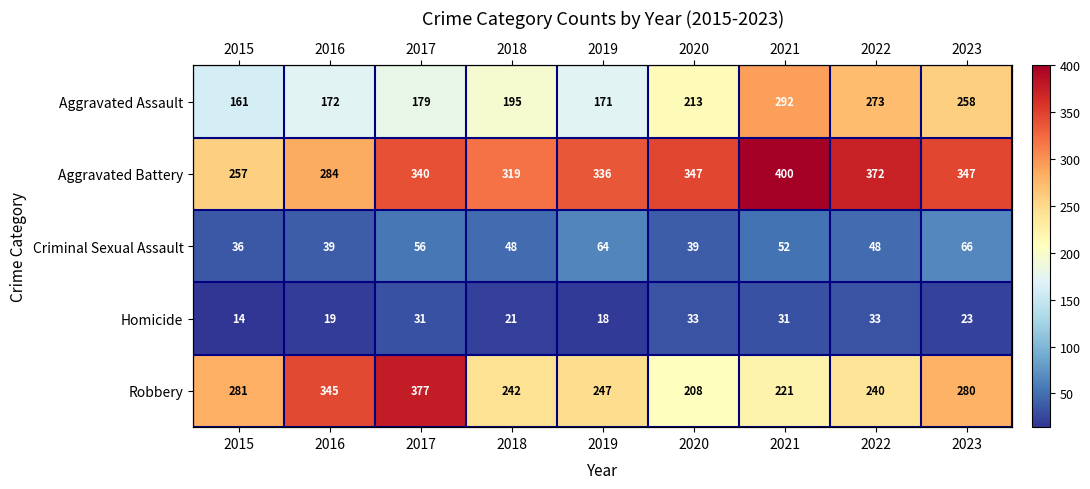

What is the minimum value shown in the chart?

14